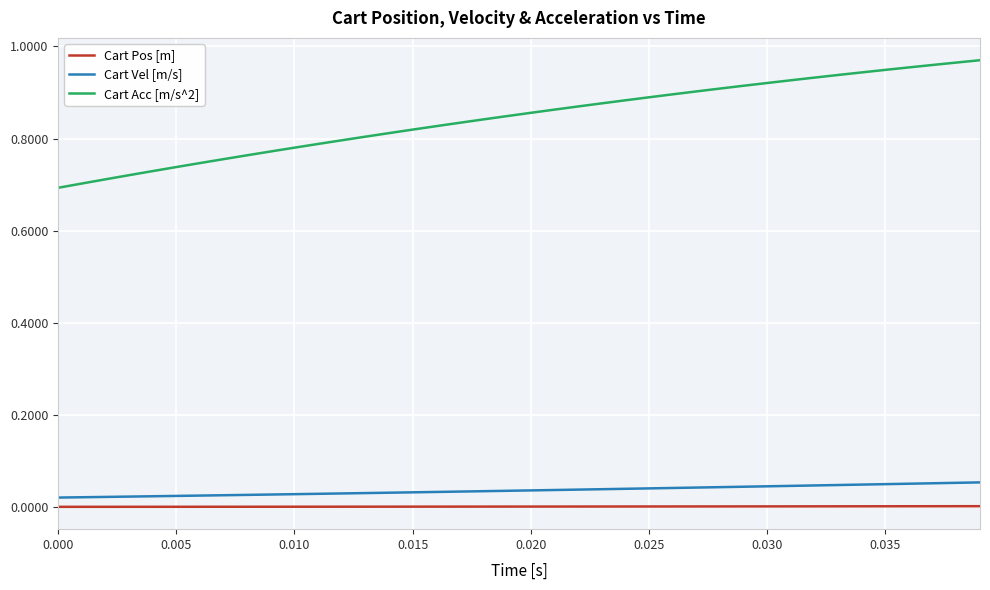

List the series in order of their peak value, highest first.

Cart Acc [m/s^2], Cart Vel [m/s], Cart Pos [m]